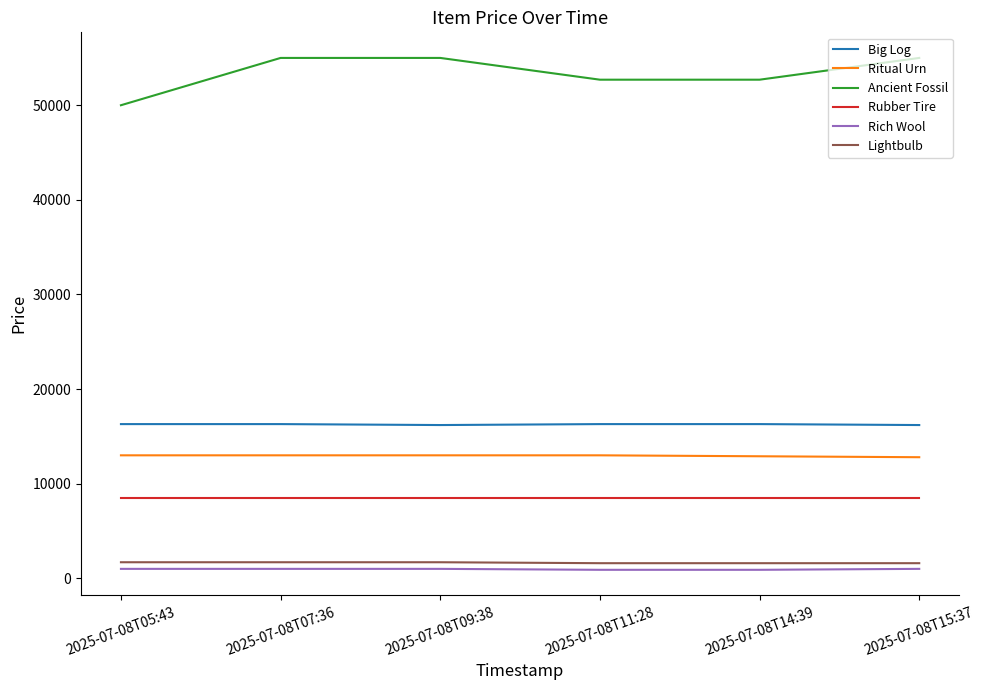

Which series has the largest range (max minus min)?

Ancient Fossil